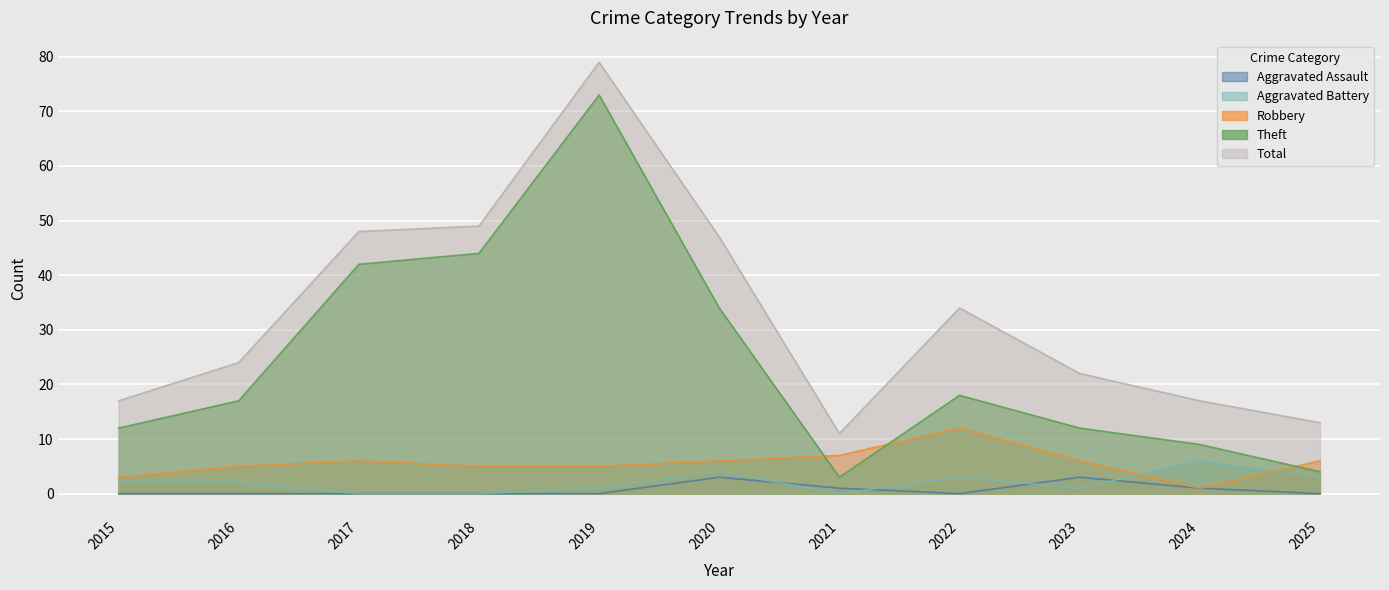

True or false: Aggravated Battery and Total intersect in this chart.

False